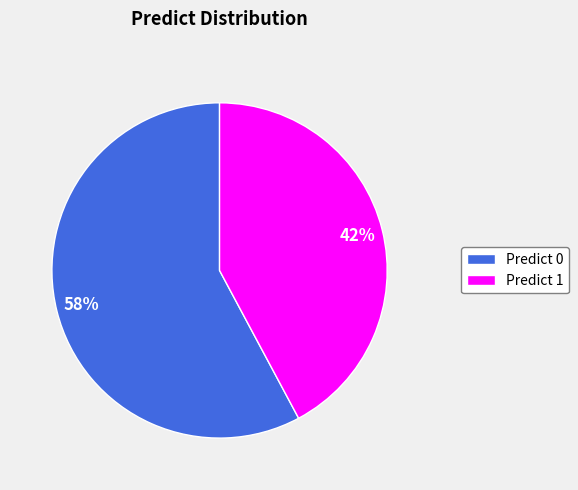

Rank the categories by value from highest to lowest.

Predict 0, Predict 1